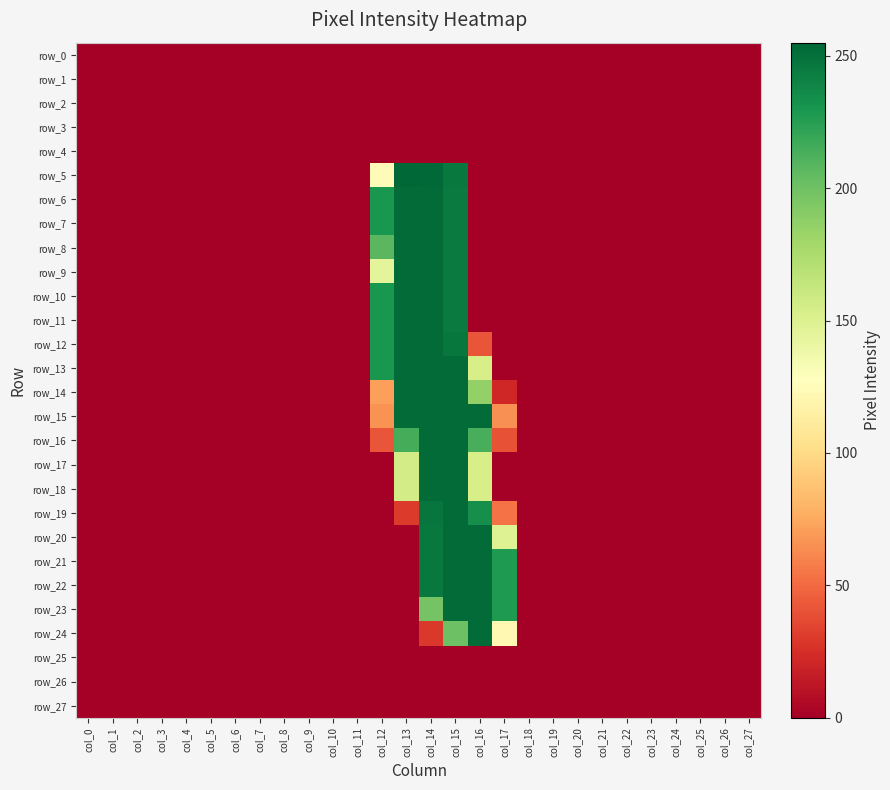

Reading left to right, list all the values displayed in this chart.

row_0: 0	0	0	0	0	0	0	0	0	0	0	0	0	0	0	0	0	0	0	0	0	0	0	0	0	0	0	0
row_1: 0	0	0	0	0	0	0	0	0	0	0	0	0	0	0	0	0	0	0	0	0	0	0	0	0	0	0	0
row_2: 0	0	0	0	0	0	0	0	0	0	0	0	0	0	0	0	0	0	0	0	0	0	0	0	0	0	0	0
row_3: 0	0	0	0	0	0	0	0	0	0	0	0	0	0	0	0	0	0	0	0	0	0	0	0	0	0	0	0
row_4: 0	0	0	0	0	0	0	0	0	0	0	0	0	0	0	0	0	0	0	0	0	0	0	0	0	0	0	0
row_5: 0	0	0	0	0	0	0	0	0	0	0	0	125	255	254	246	0	0	0	0	0	0	0	0	0	0	0	0
row_6: 0	0	0	0	0	0	0	0	0	0	0	0	230	253	253	245	0	0	0	0	0	0	0	0	0	0	0	0
row_7: 0	0	0	0	0	0	0	0	0	0	0	0	230	253	253	245	0	0	0	0	0	0	0	0	0	0	0	0
row_8: 0	0	0	0	0	0	0	0	0	0	0	0	208	253	253	245	0	0	0	0	0	0	0	0	0	0	0	0
row_9: 0	0	0	0	0	0	0	0	0	0	0	0	145	253	253	245	0	0	0	0	0	0	0	0	0	0	0	0
row_10: 0	0	0	0	0	0	0	0	0	0	0	0	230	253	253	245	0	0	0	0	0	0	0	0	0	0	0	0
row_11: 0	0	0	0	0	0	0	0	0	0	0	0	230	253	253	245	0	0	0	0	0	0	0	0	0	0	0	0
row_12: 0	0	0	0	0	0	0	0	0	0	0	0	230	253	253	247	41	0	0	0	0	0	0	0	0	0	0	0
row_13: 0	0	0	0	0	0	0	0	0	0	0	0	230	253	253	253	154	0	0	0	0	0	0	0	0	0	0	0
row_14: 0	0	0	0	0	0	0	0	0	0	0	0	71	253	253	253	186	21	0	0	0	0	0	0	0	0	0	0
row_15: 0	0	0	0	0	0	0	0	0	0	0	0	66	253	253	253	253	65	0	0	0	0	0	0	0	0	0	0
row_16: 0	0	0	0	0	0	0	0	0	0	0	0	41	215	253	253	214	40	0	0	0	0	0	0	0	0	0	0
row_17: 0	0	0	0	0	0	0	0	0	0	0	0	0	156	253	253	154	0	0	0	0	0	0	0	0	0	0	0
row_18: 0	0	0	0	0	0	0	0	0	0	0	0	0	156	253	253	154	0	0	0	0	0	0	0	0	0	0	0
row_19: 0	0	0	0	0	0	0	0	0	0	0	0	0	30	248	253	234	53	0	0	0	0	0	0	0	0	0	0
row_20: 0	0	0	0	0	0	0	0	0	0	0	0	0	0	246	253	253	149	0	0	0	0	0	0	0	0	0	0
row_21: 0	0	0	0	0	0	0	0	0	0	0	0	0	0	246	253	253	228	0	0	0	0	0	0	0	0	0	0
row_22: 0	0	0	0	0	0	0	0	0	0	0	0	0	0	246	253	253	228	0	0	0	0	0	0	0	0	0	0
row_23: 0	0	0	0	0	0	0	0	0	0	0	0	0	0	198	253	253	228	0	0	0	0	0	0	0	0	0	0
row_24: 0	0	0	0	0	0	0	0	0	0	0	0	0	0	29	201	253	122	0	0	0	0	0	0	0	0	0	0
row_25: 0	0	0	0	0	0	0	0	0	0	0	0	0	0	0	0	0	0	0	0	0	0	0	0	0	0	0	0
row_26: 0	0	0	0	0	0	0	0	0	0	0	0	0	0	0	0	0	0	0	0	0	0	0	0	0	0	0	0
row_27: 0	0	0	0	0	0	0	0	0	0	0	0	0	0	0	0	0	0	0	0	0	0	0	0	0	0	0	0